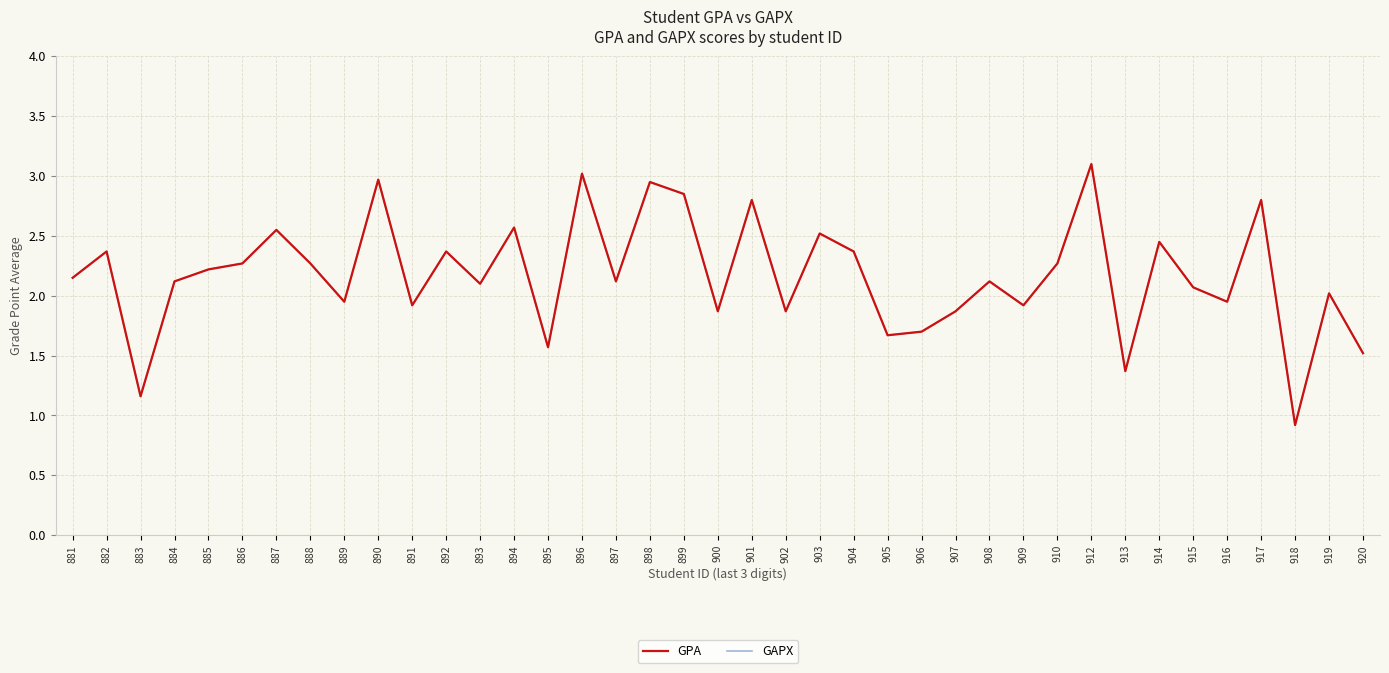

Is this an area chart (filled region under the line)?

No